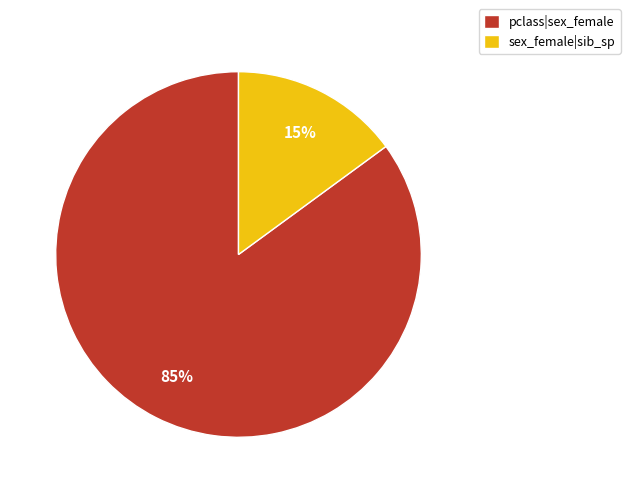

Count the number of slices in the pie.

2